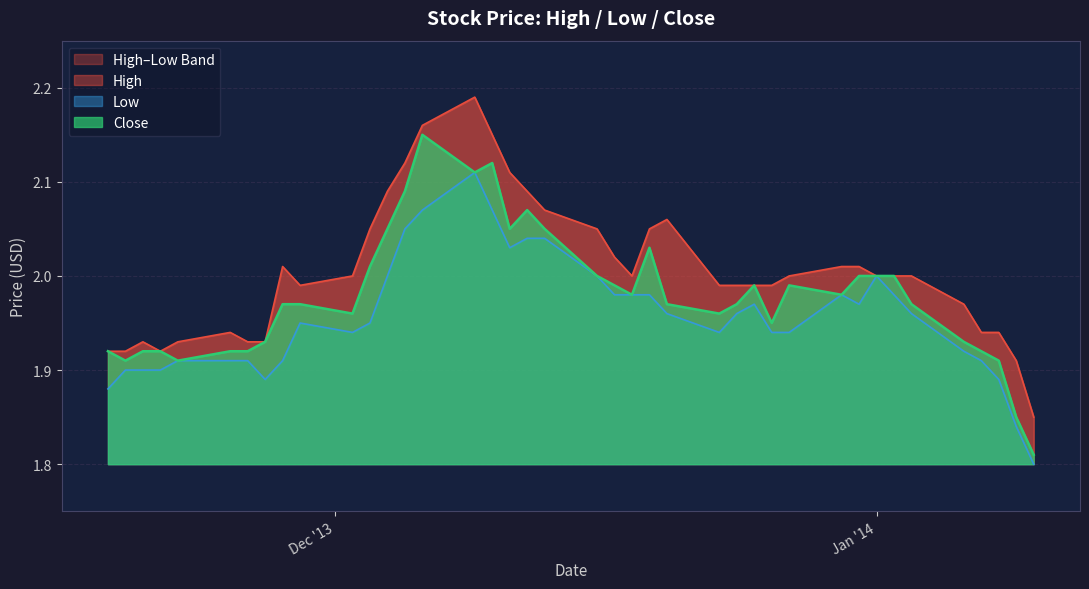

True or false: High has a value of 3.0 at 2013-12-11.

False